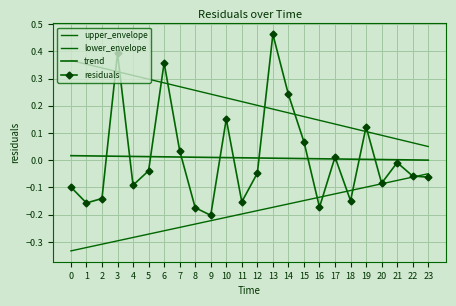

True or false: lower_envelope and trend cross at least once.

False